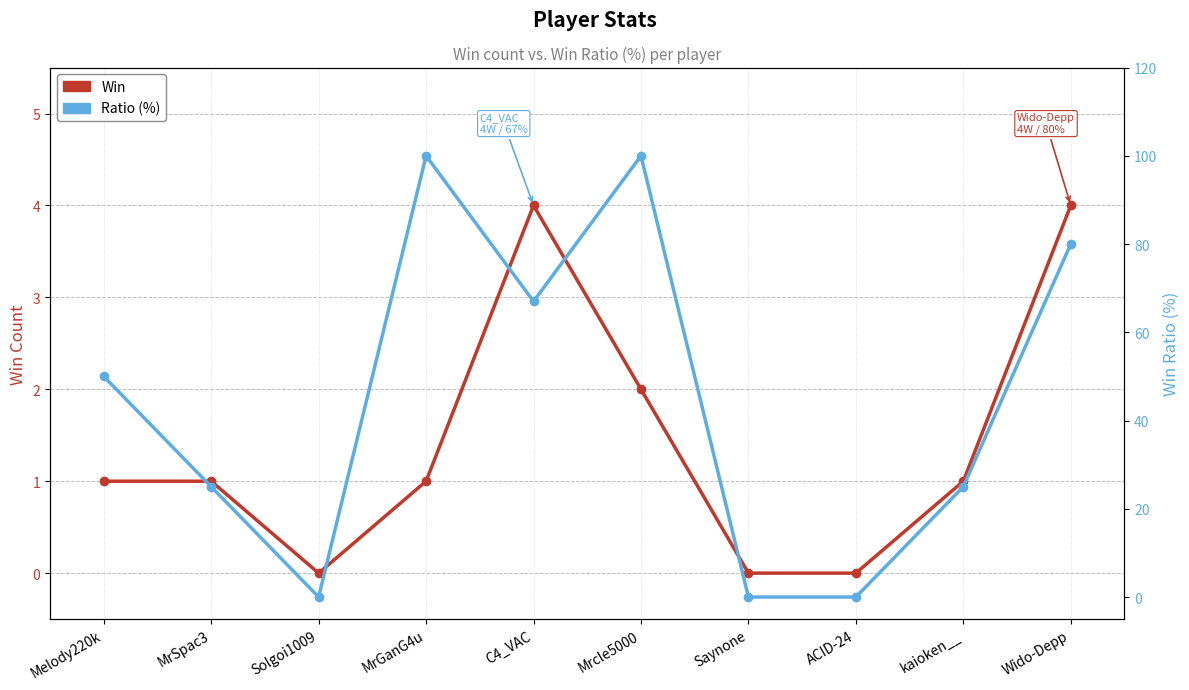

How many values in the Ratio series exceed 50?

4